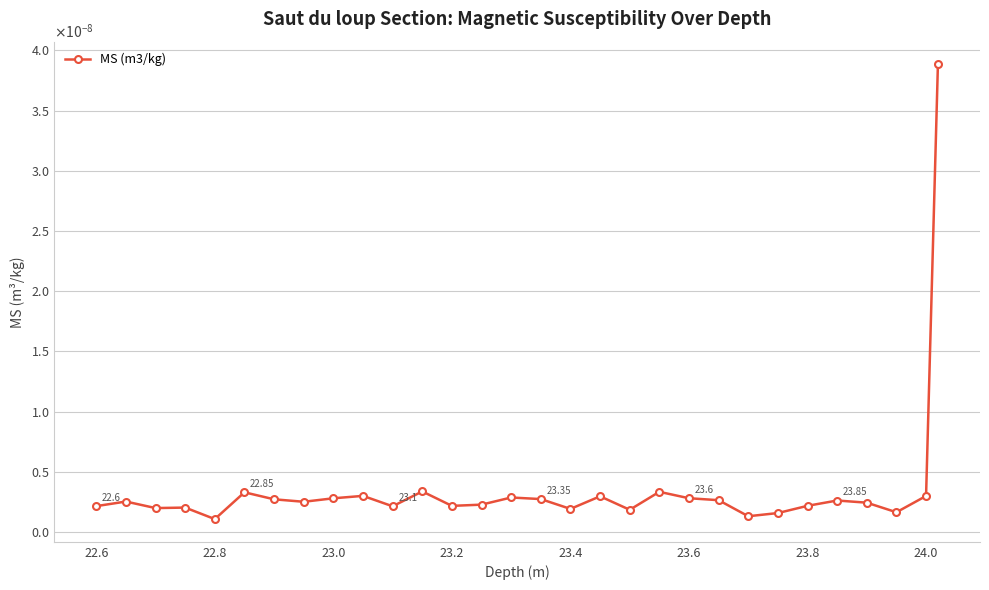

How many interior local valleys (lower than both neighbors) does the data have?

9